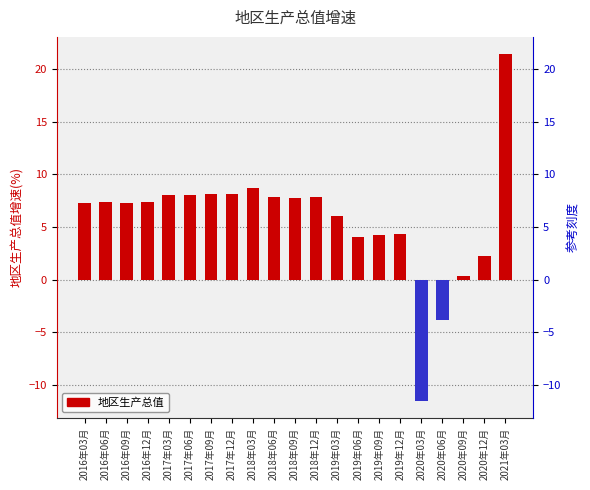

Count the number of values greater than 7.

13